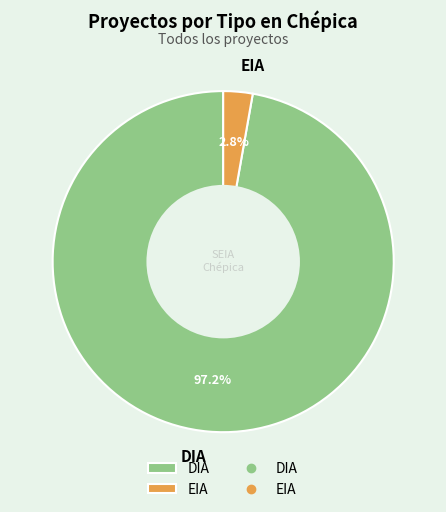

Rank the categories by value from highest to lowest.

DIA, EIA